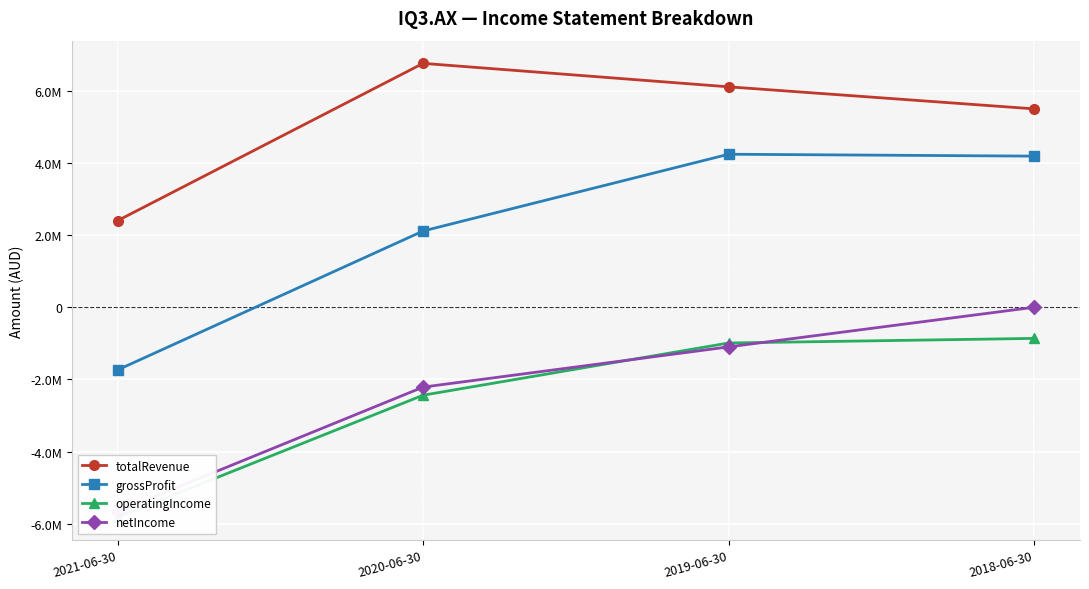

Where is the first local maximum for grossProfit?

2019-06-30